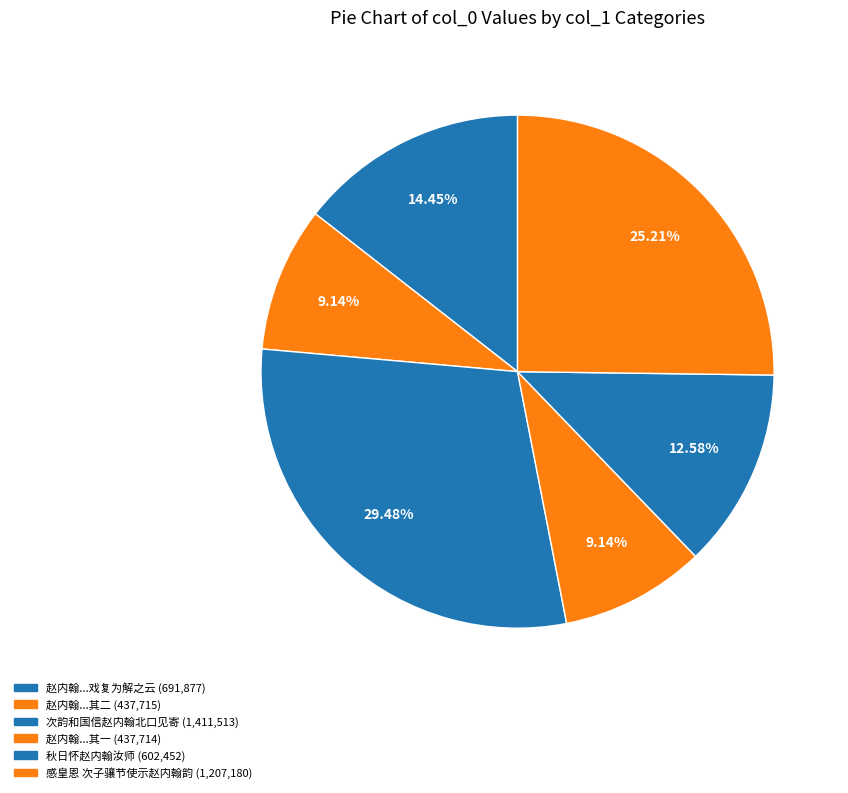

Count the number of slices in the pie.

6